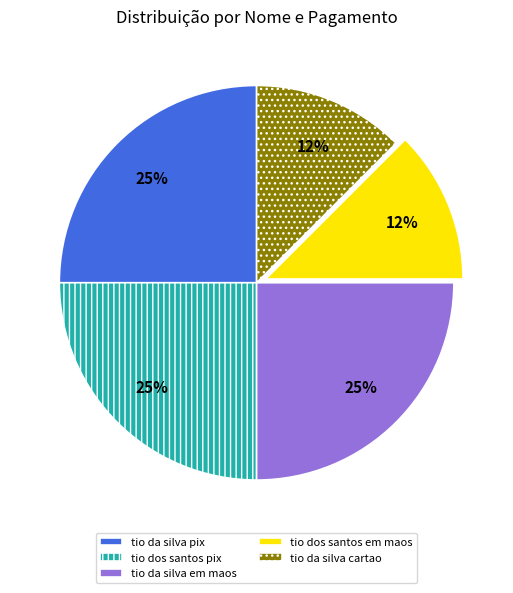

The tio dos santos pix slice represents 39% of the pie. True or false?

False